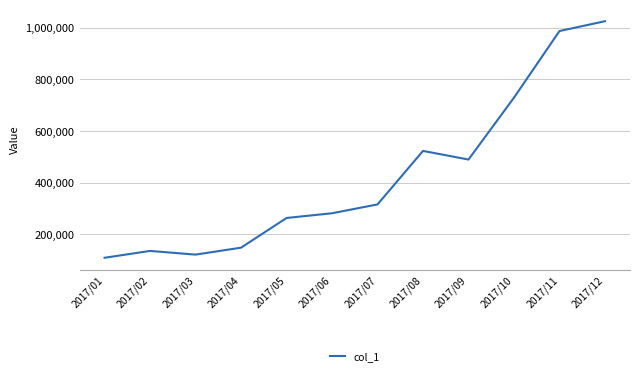

Does the chart have visible grid lines?

Yes